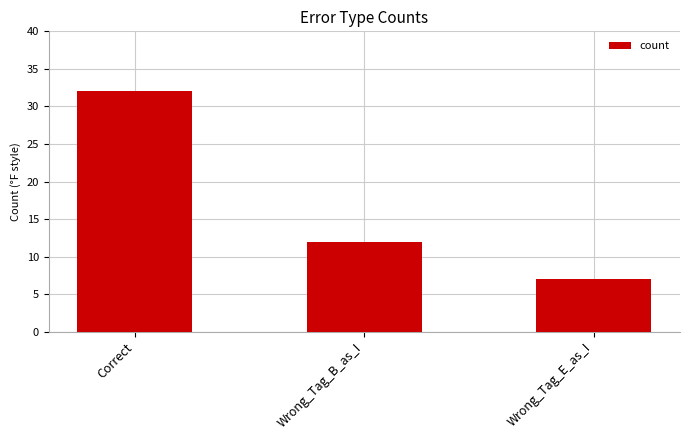

Read the value at Wrong_Tag_E_as_I, to the nearest 10.

10